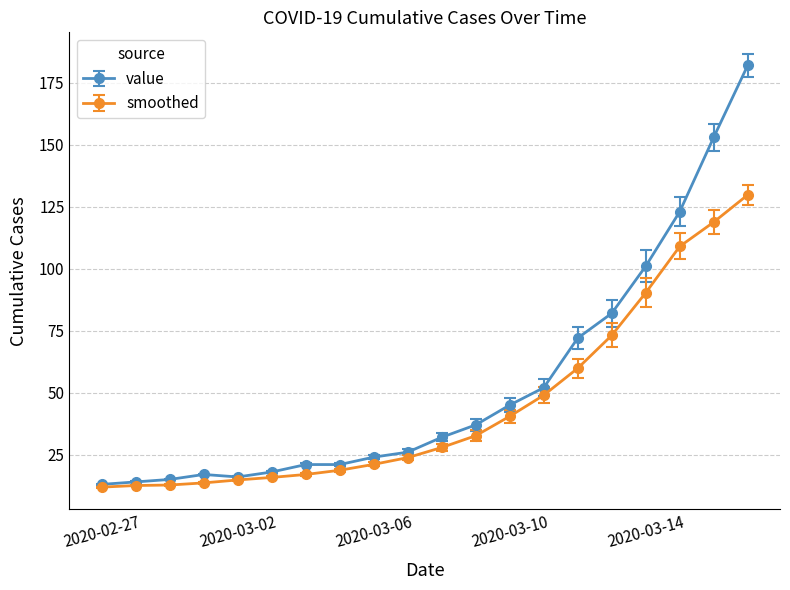

What is the value of the value point at the 1st from the left?

13.0